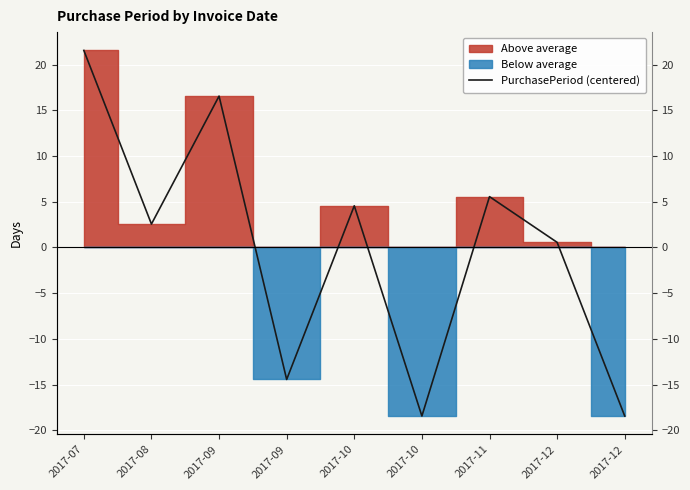

How many values exceed 2?

5